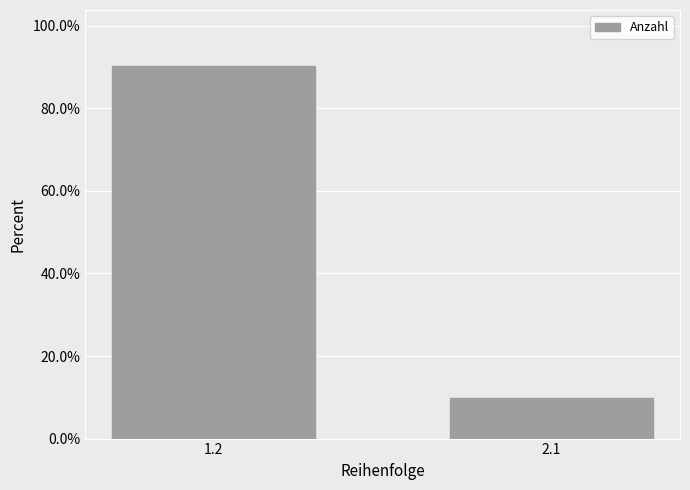

Which category has the highest value across all series?

1.2